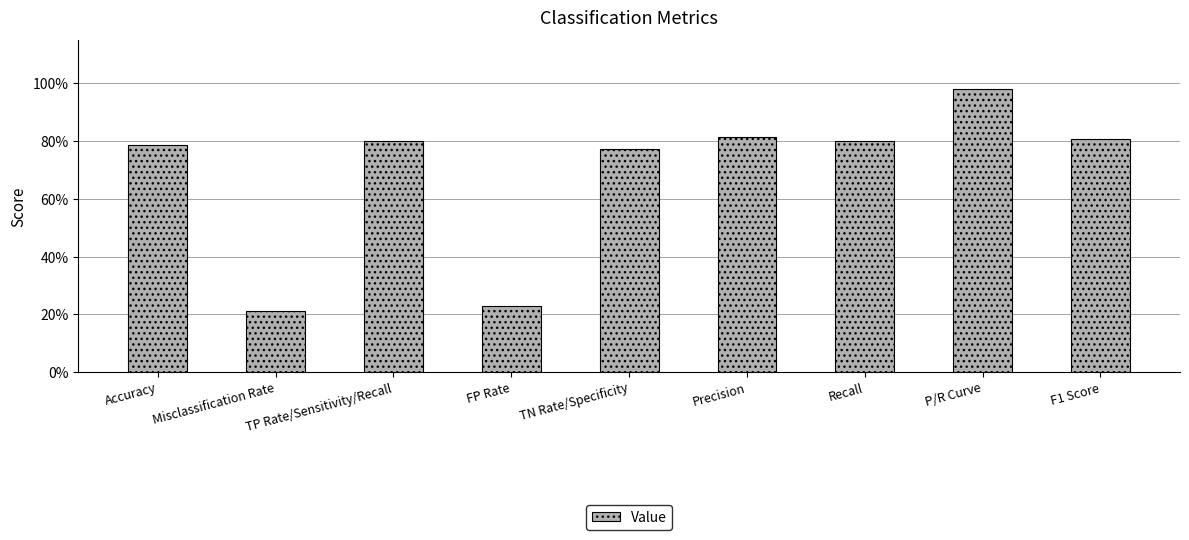

Between Recall and F1 Score, which is larger?

F1 Score